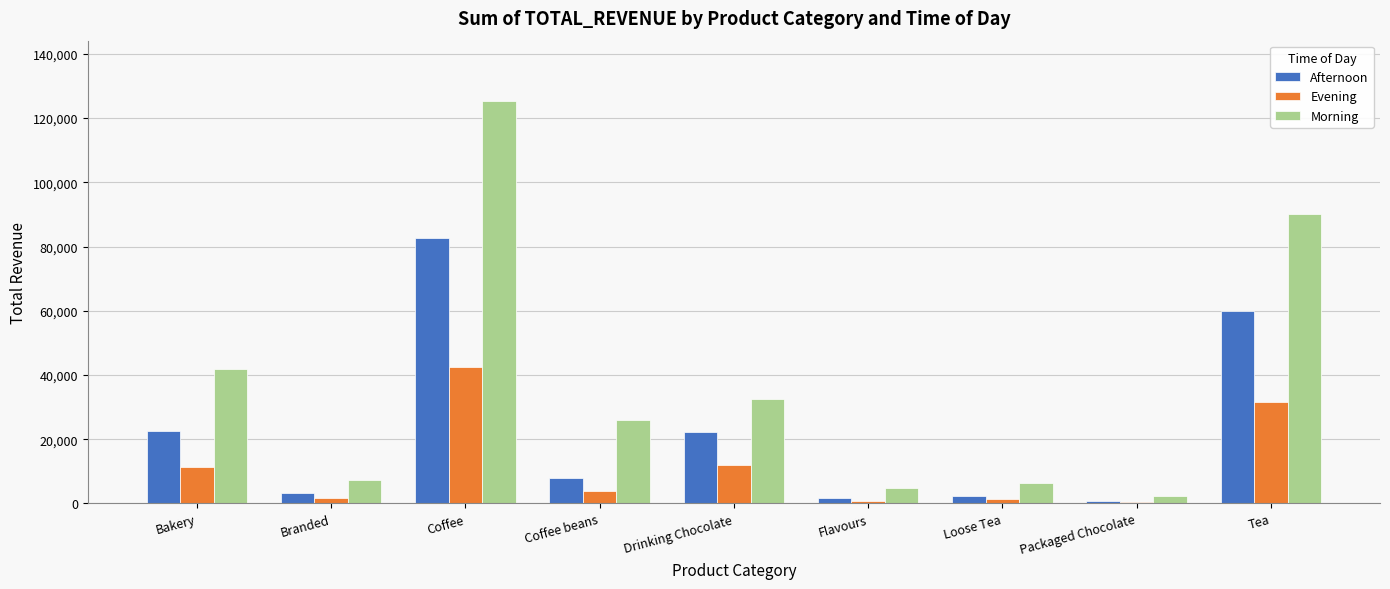

Does the chart contain stacked bars?

No